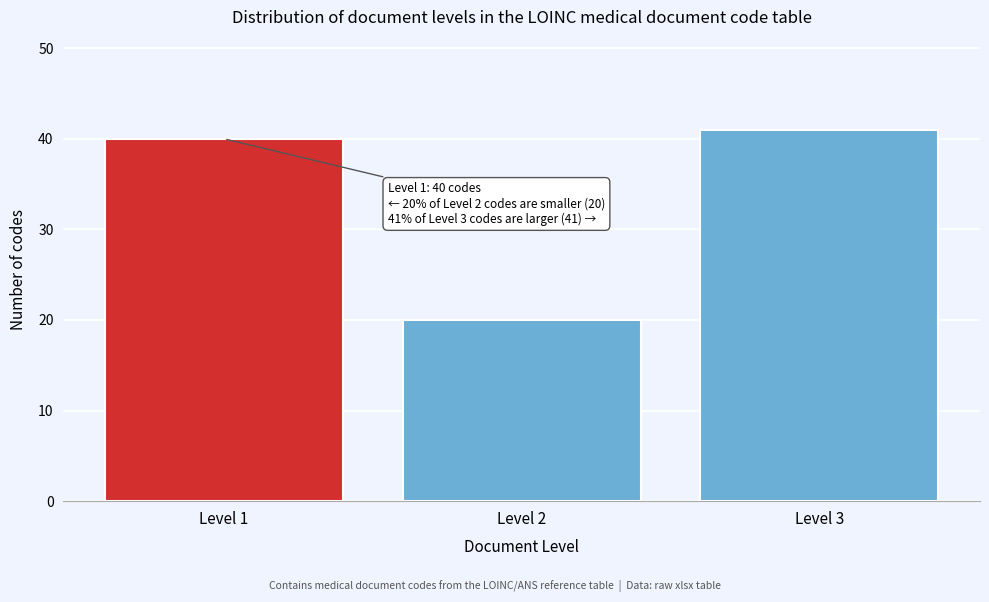

Reading right to left, extract all data points from this chart.

41	20	40